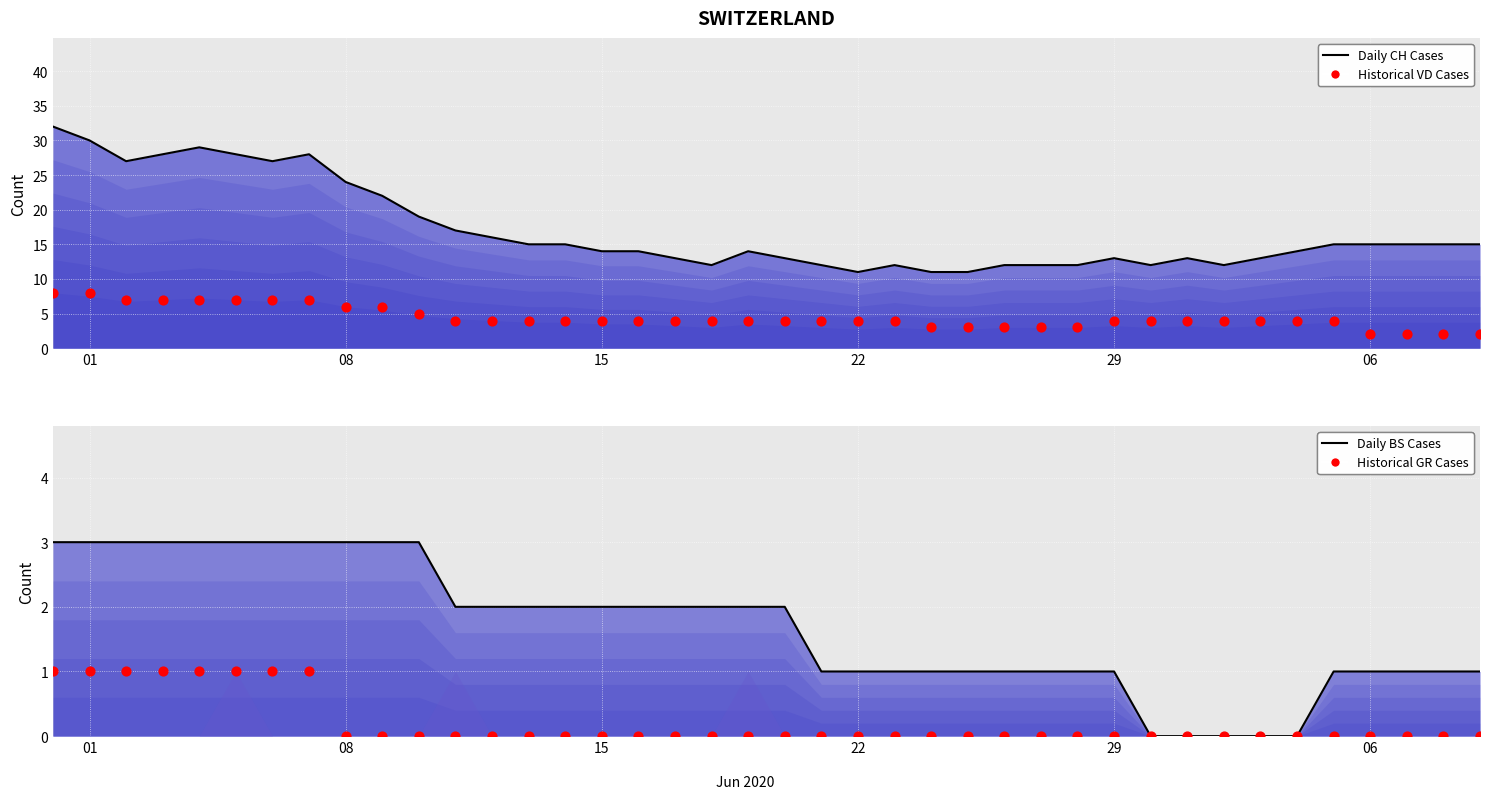

At which category is the sum across all series the highest?

01